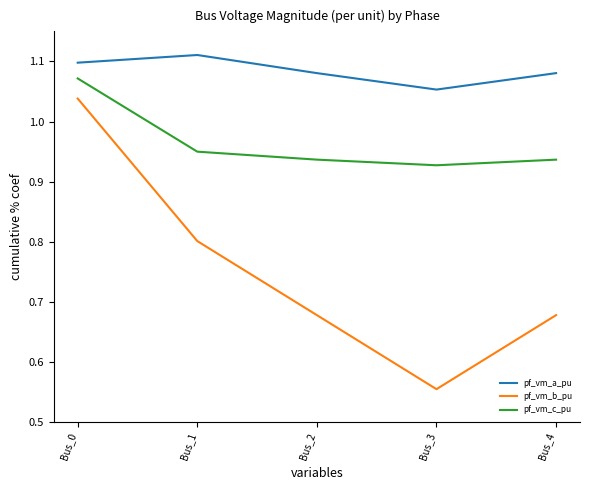

Which category has the highest value in the pf_vm_c_pu series?

Bus_0